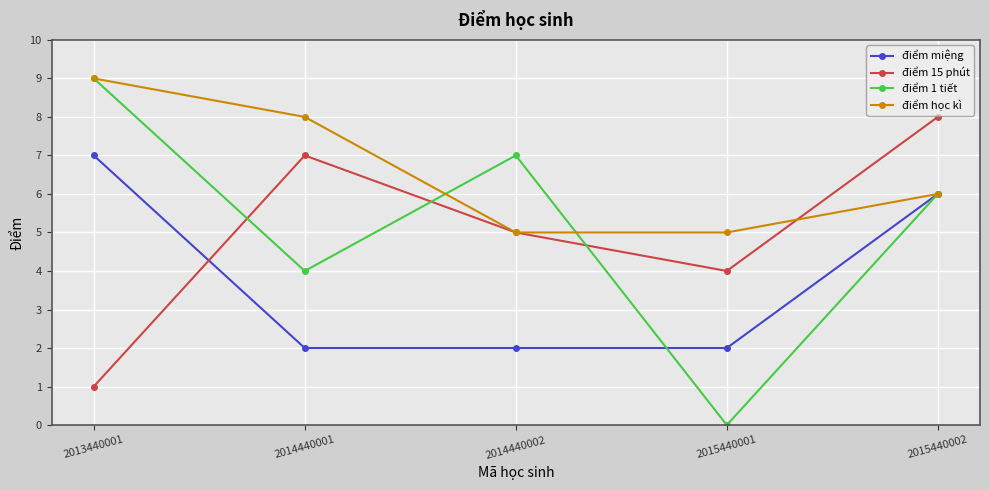

Reading left to right, list all the values displayed in this chart.

điểm miệng: 7	2	2	2	6
điểm 15 phút: 1	7	5	4	8
điểm 1 tiết: 9	4	7	0	6
điểm học kì: 9	8	5	5	6